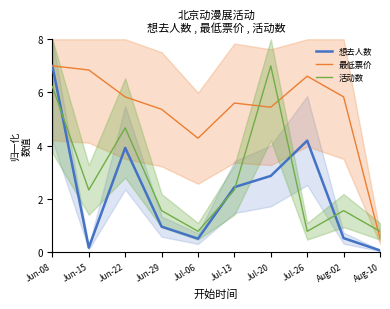

The value of 活动数 at Aug-02 is 1.6. True or false?

True